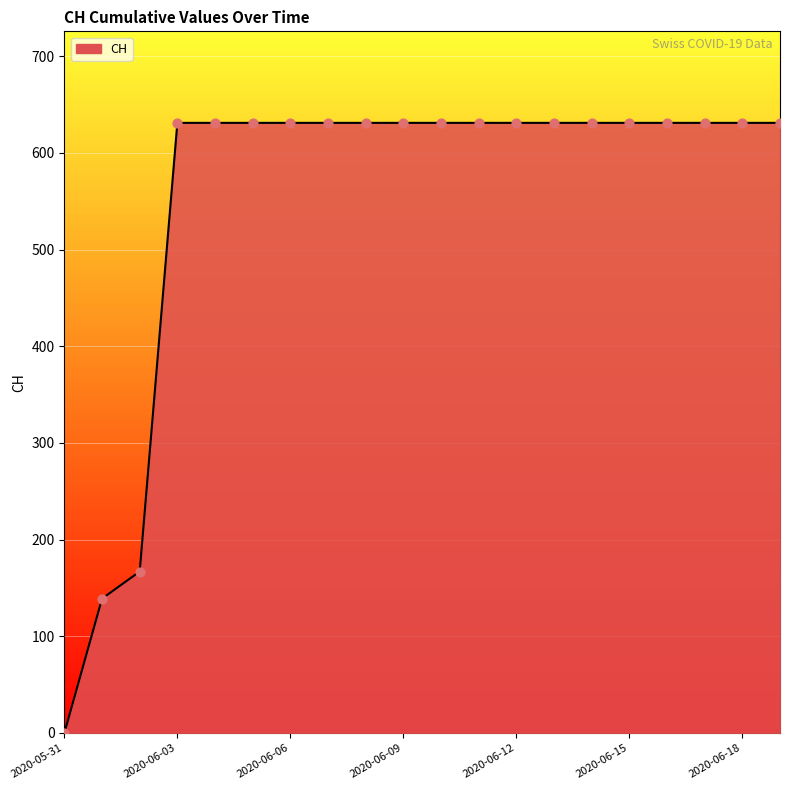

What is the difference between the maximum and minimum values?

631